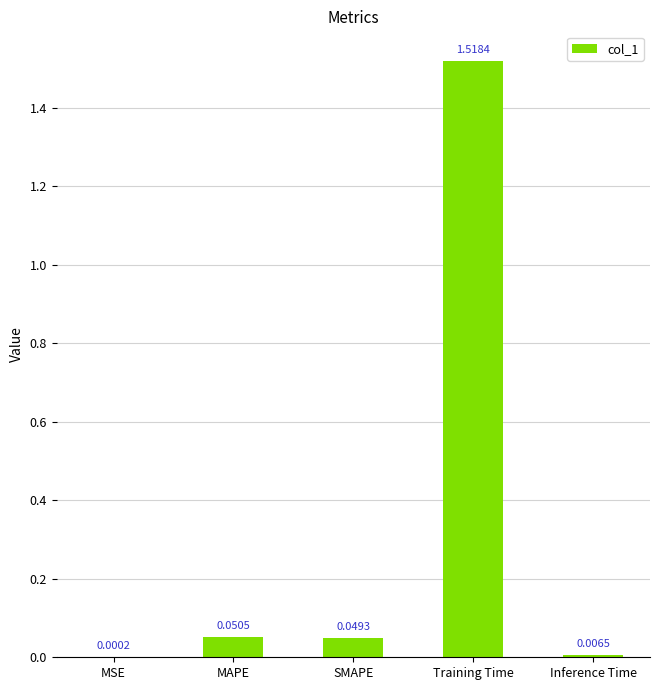

Between MSE and Training Time, which is larger?

Training Time